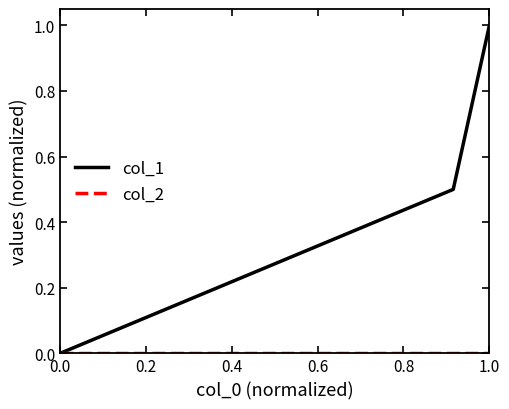

Which series has the largest total across all categories?

col_1